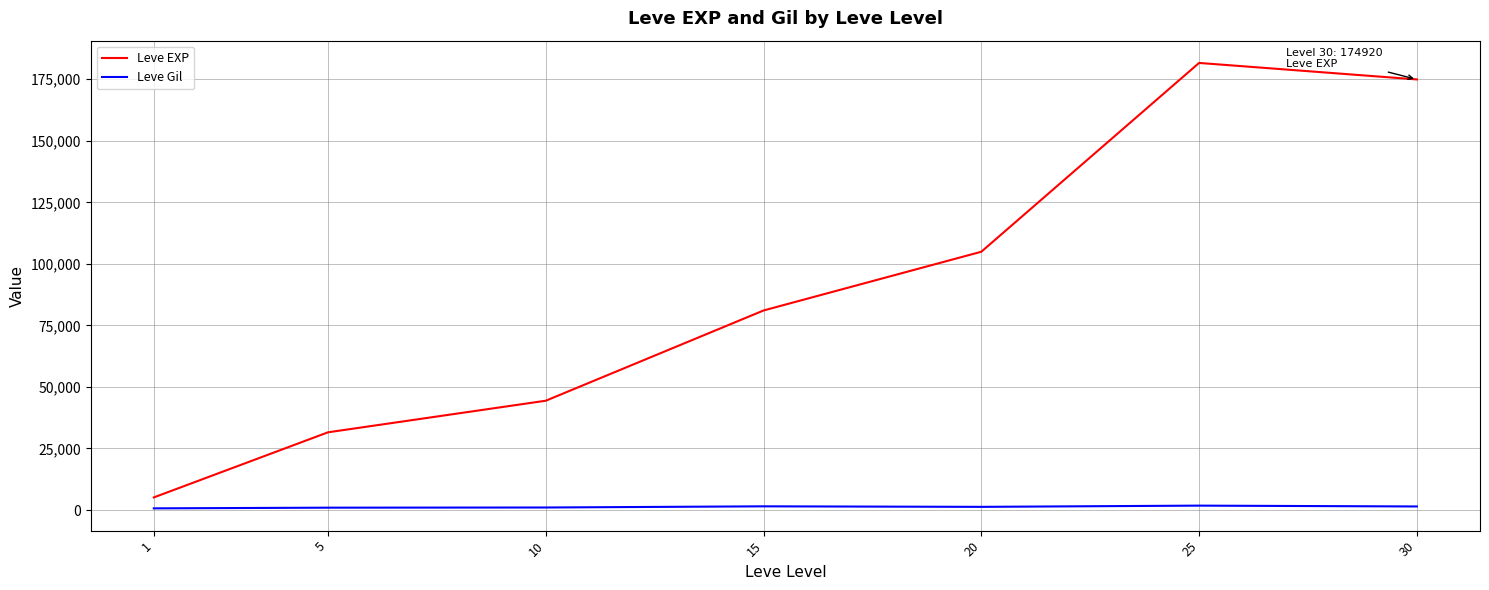

What are all the series names shown in the legend?

Leve EXP, Leve Gil